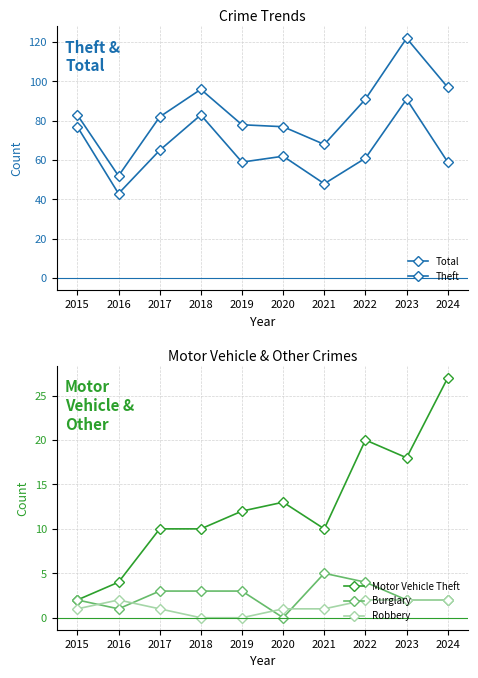

Where does the Motor Vehicle Theft series first go above 12?

2020